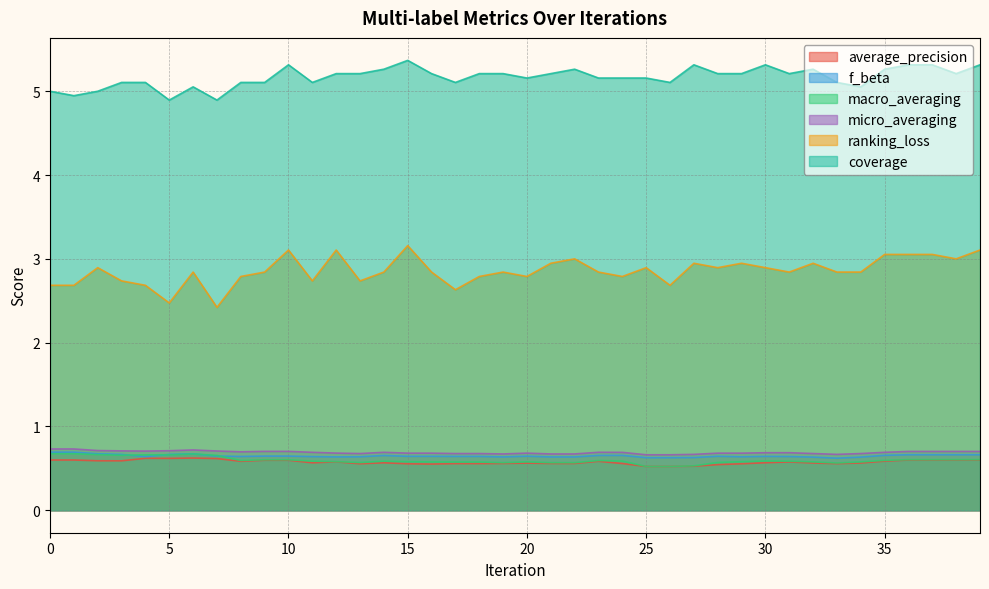

How many lines are shown in the chart?

6